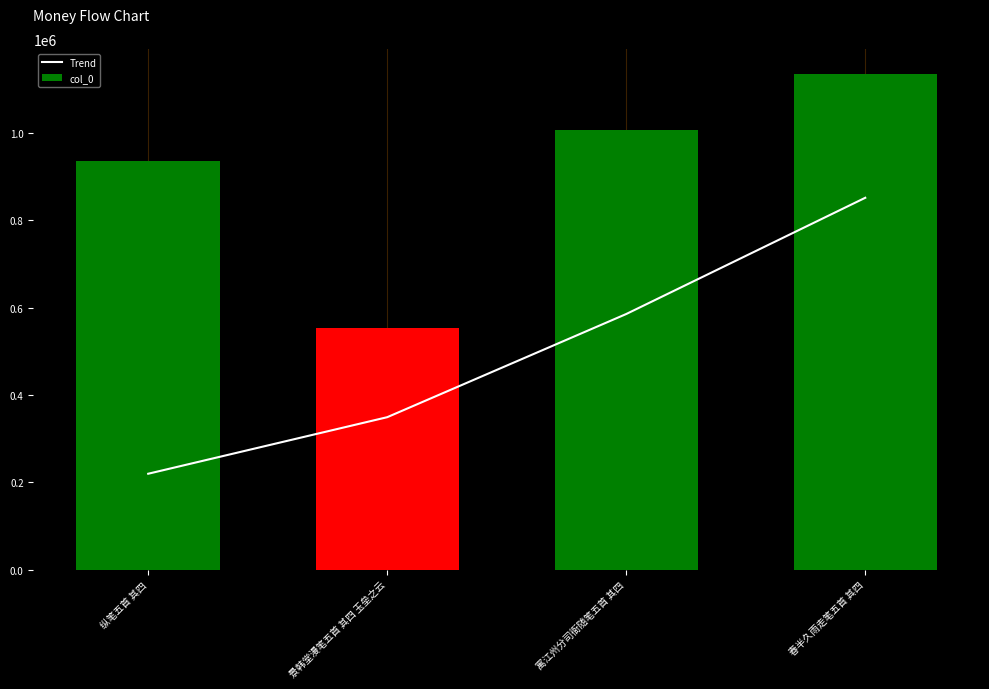

Which series has the largest range (max minus min)?

Trend